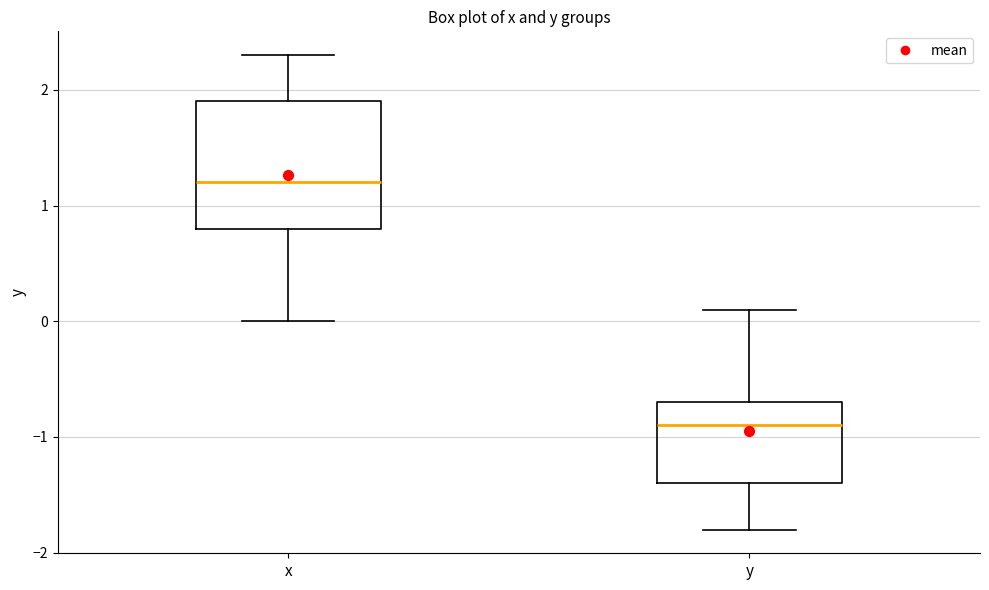

Reading left to right, read every box against the y-axis: the position of its median line, the range the box covers, and the ends of its whiskers. The values are not printed on the chart, so give them approximately, as read against the axis.

x: median 1.2, box 0.8 to 1.9, whiskers 0.0 to 2.3
y: median -0.9, box -1.4 to -0.7, whiskers -1.8 to 0.1